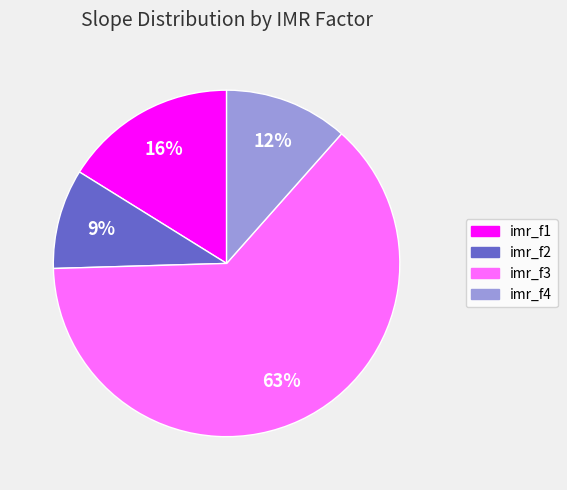

Count the number of slices in the pie.

4